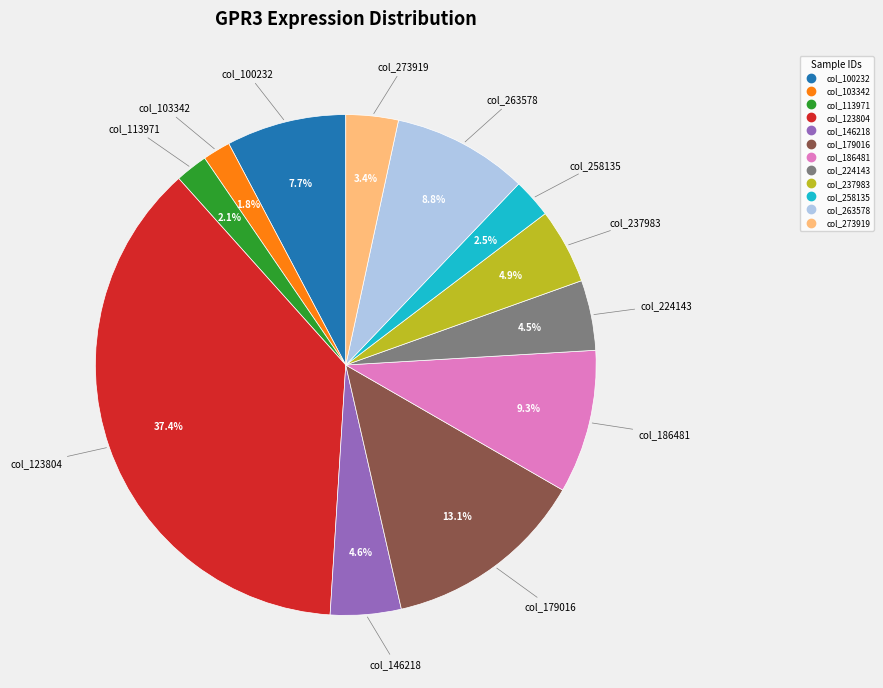

Is there a majority slice in this chart?

No